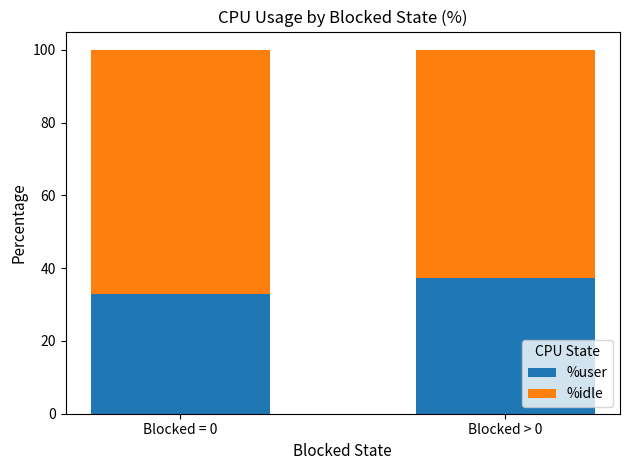

How many bars are there in total?

2